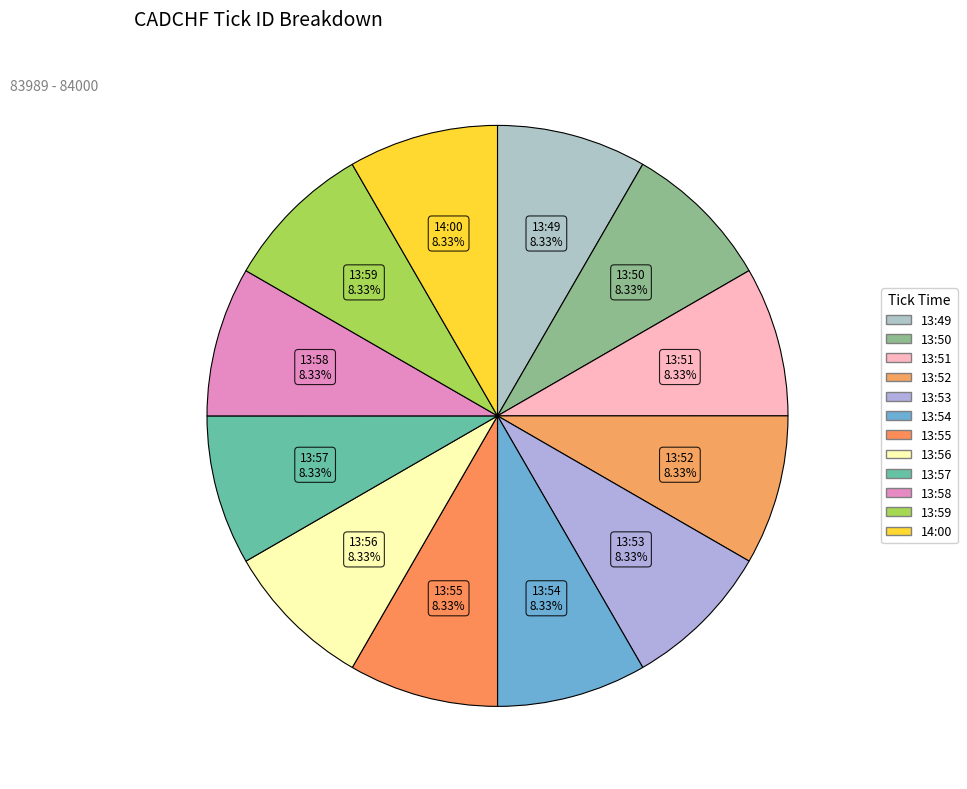

Is it true that 14:00 is 8% of the pie?

True